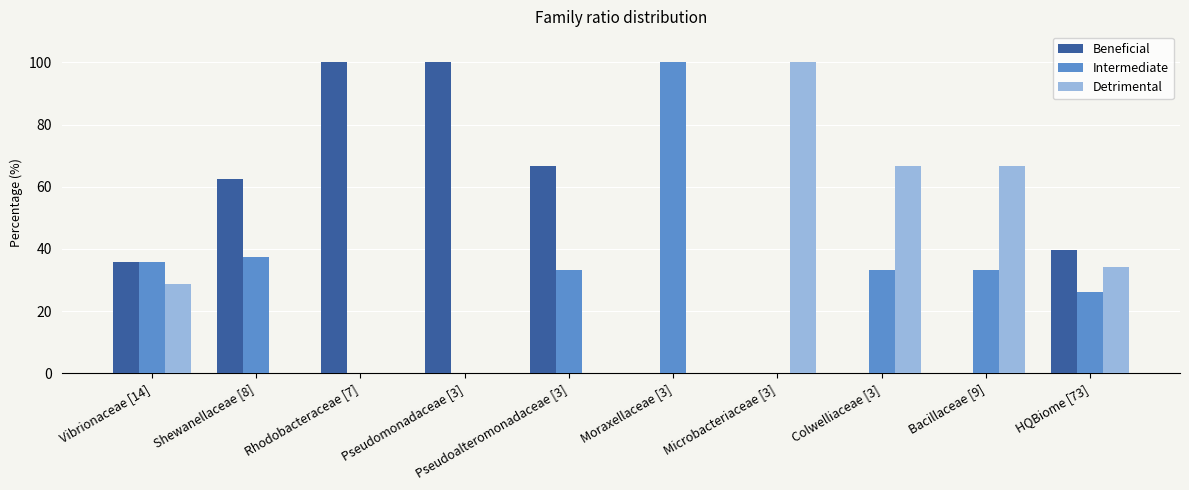

Are the bars horizontal?

No